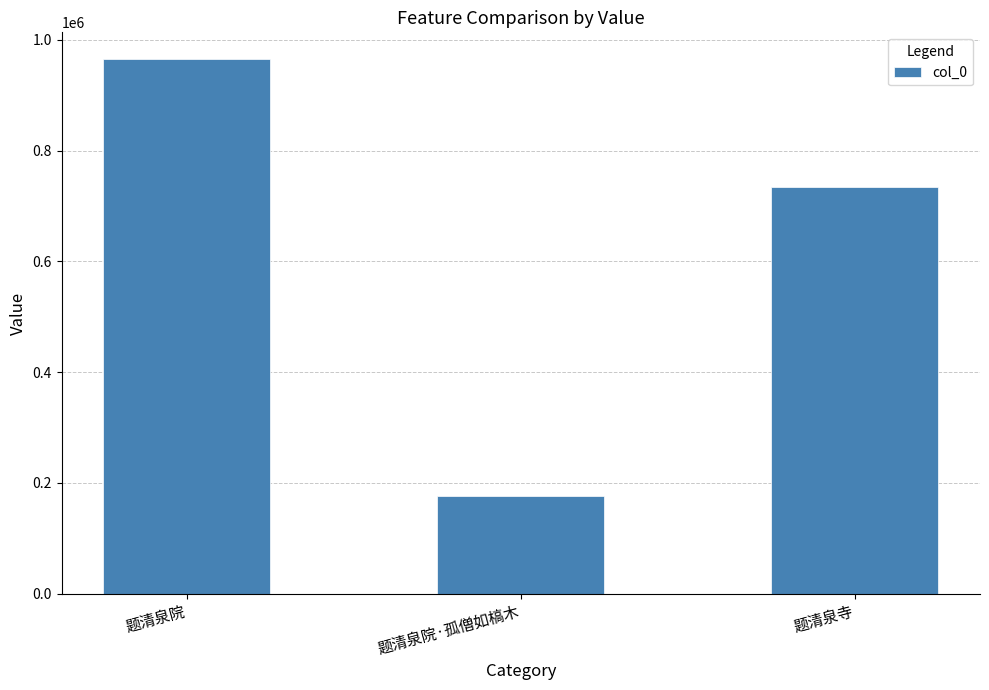

Reading left to right, extract all data points from this chart.

965253	176502	734417